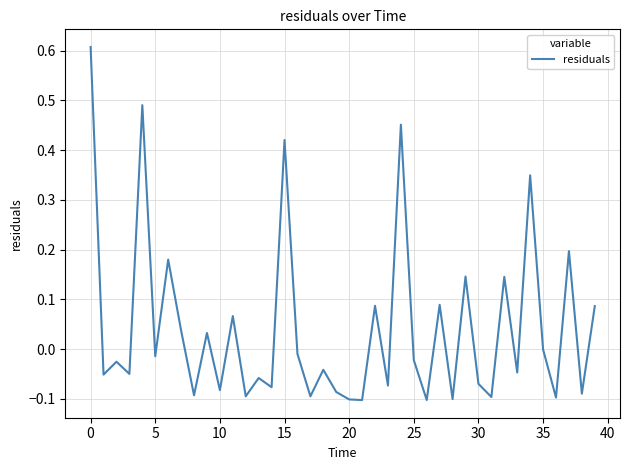

What is the maximum value shown in the chart?

0.6